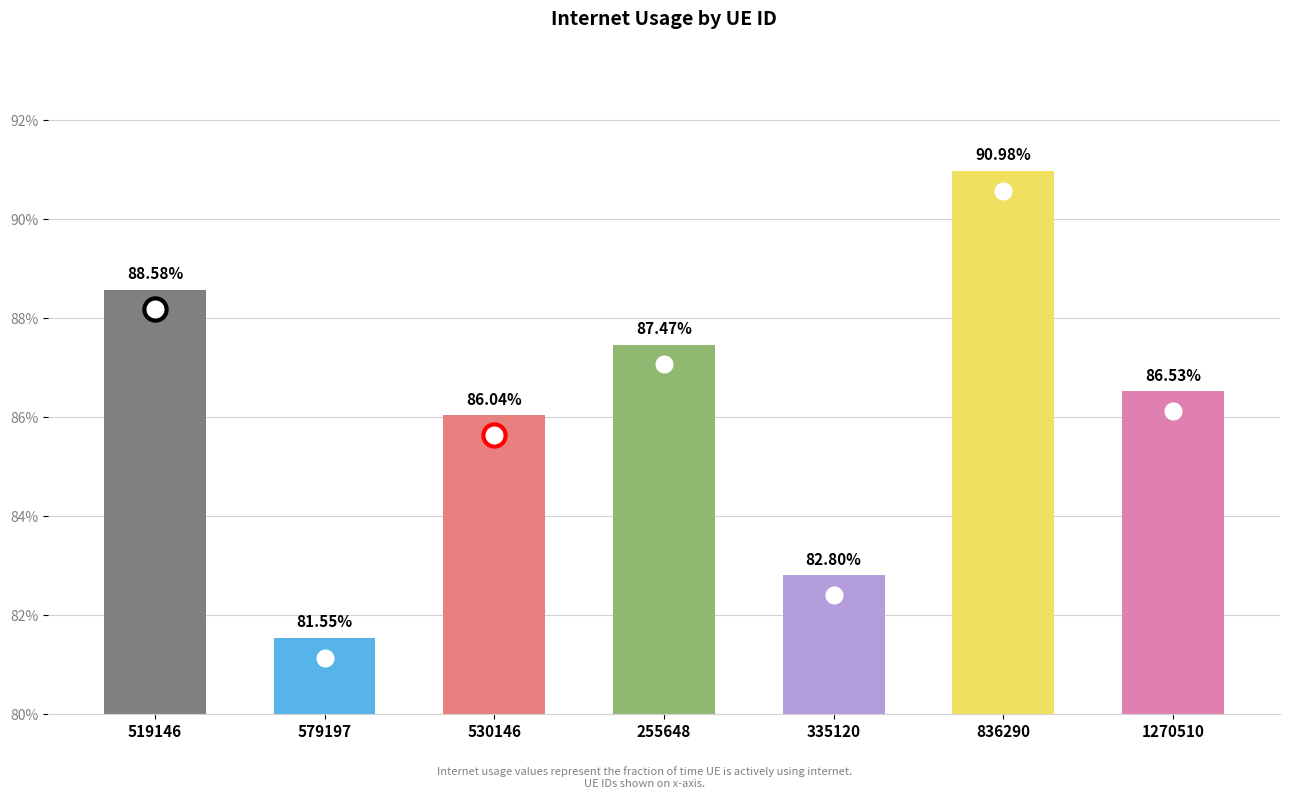

The value at 519146 is 0.5. True or false?

False